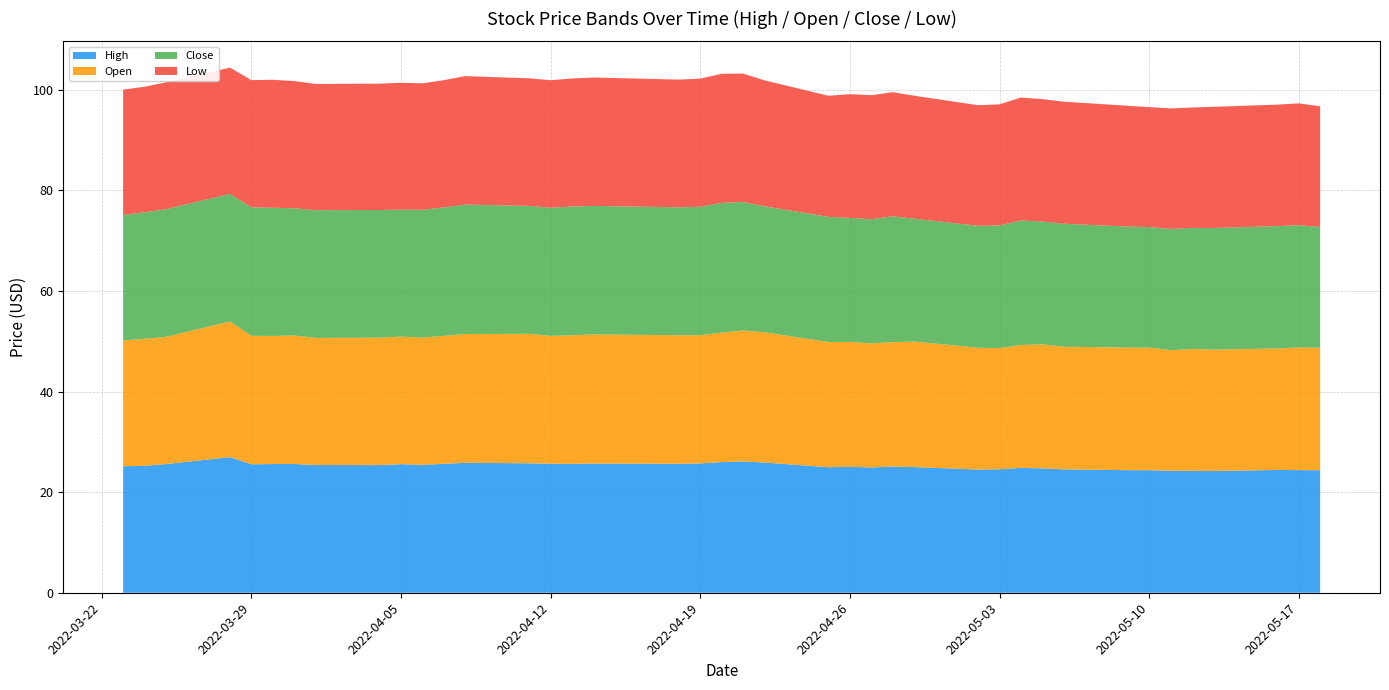

Reading right to left, transcribe all the data shown in this chart.

High: 24.4	24.4	24.4	24.2	24.2	24.3	24.4	24.4	24.5	24.7	24.8	24.6	24.5	25.0	25.1	24.9	25.0	25.0	25.9	26.1	26.0	25.7	25.6	25.7	25.6	25.7	25.8	25.8	25.6	25.4	25.6	25.4	25.4	25.6	25.6	25.6	27.0	25.6	25.2	25.2
Open: 24.4	24.4	24.2	24.1	24.2	24.0	24.4	24.4	24.4	24.7	24.4	24.1	24.2	25.0	24.7	24.7	24.8	24.9	25.9	26.0	25.7	25.5	25.6	25.7	25.6	25.4	25.8	25.6	25.4	25.3	25.4	25.3	25.3	25.6	25.5	25.6	27.0	25.3	25.2	25.0
Close: 24.0	24.3	24.3	24.2	24.1	24.1	24.0	24.1	24.5	24.4	24.8	24.4	24.2	24.4	25.0	24.7	24.7	24.9	25.1	25.6	25.8	25.6	25.4	25.6	25.6	25.5	25.4	25.7	25.5	25.4	25.2	25.4	25.4	25.3	25.5	25.6	25.4	25.4	25.2	24.9
Low: 24.0	24.2	24.2	24.1	23.9	24.0	23.9	24.0	24.3	24.4	24.4	24.1	24.0	24.4	24.7	24.7	24.6	24.1	25.1	25.6	25.7	25.5	25.4	25.5	25.5	25.4	25.4	25.6	25.3	25.1	25.2	25.1	25.1	25.3	25.4	25.3	25.1	25.2	25.0	24.9